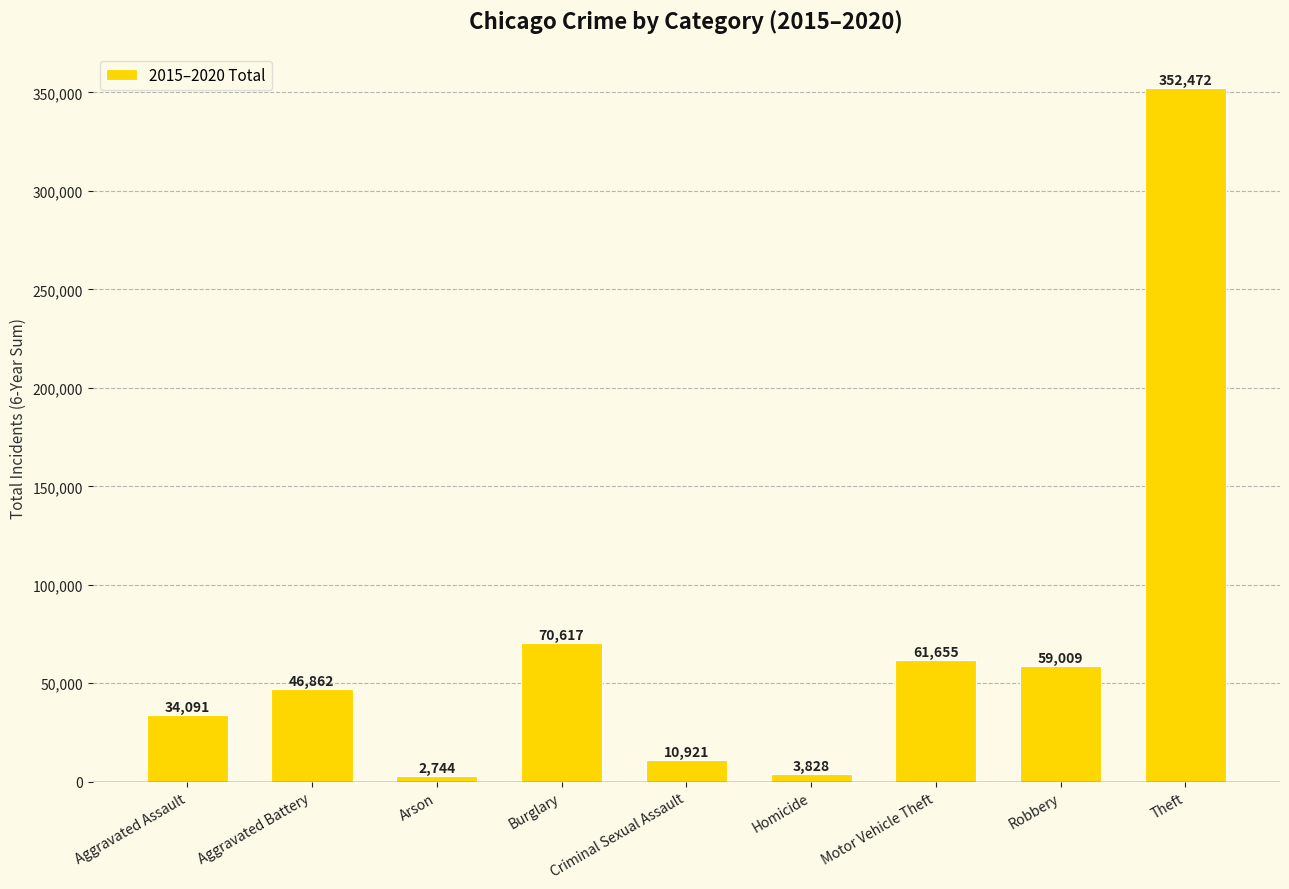

What is the minimum value shown in the chart?

2744